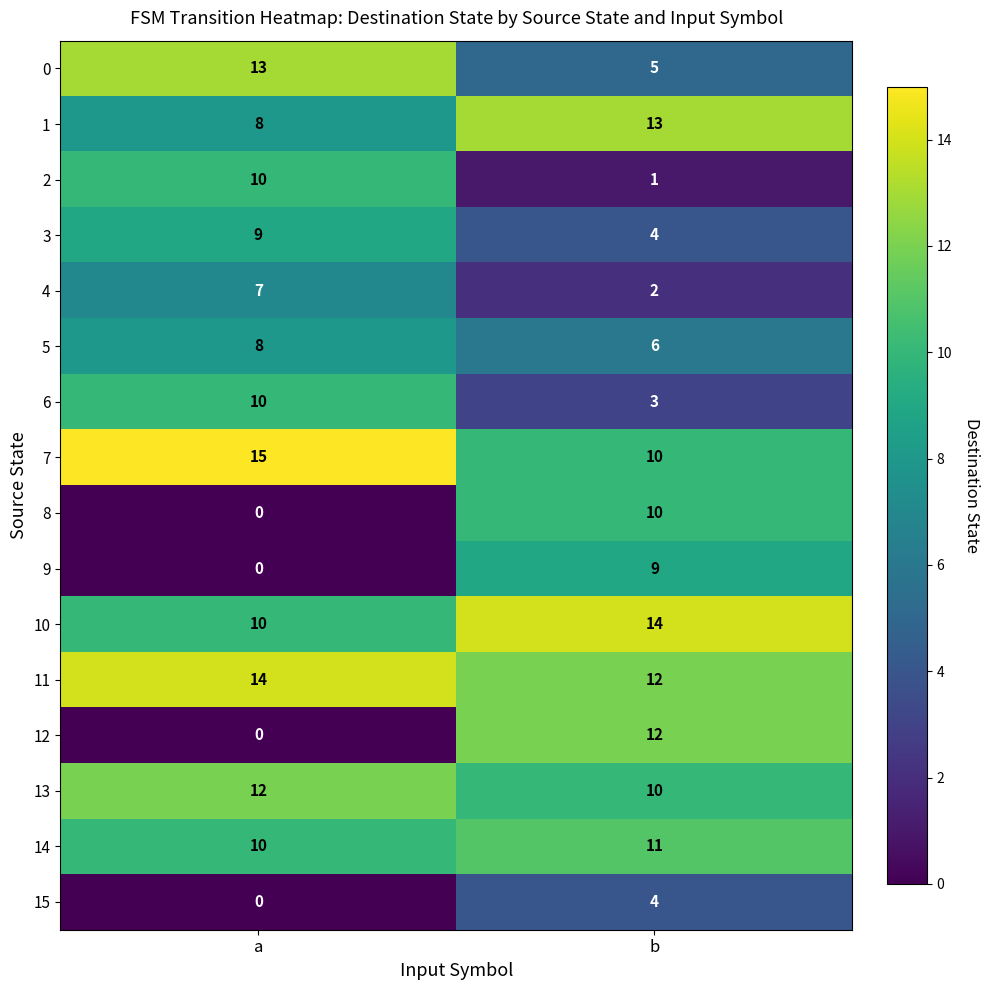

What is the sum of the 3 values at a and b?

13